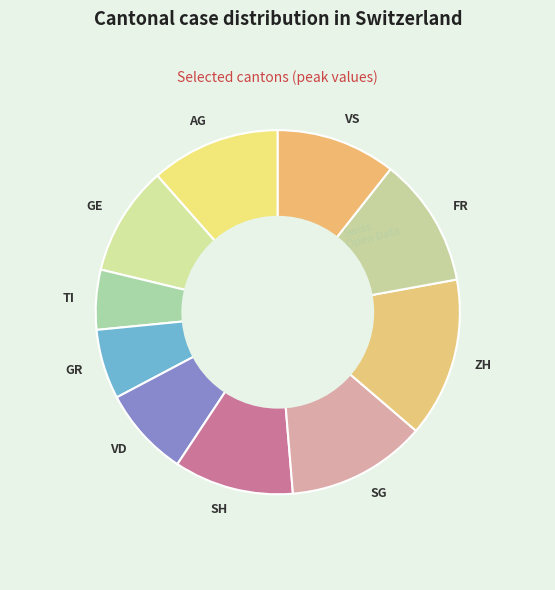

Which slice is the smallest?

TI